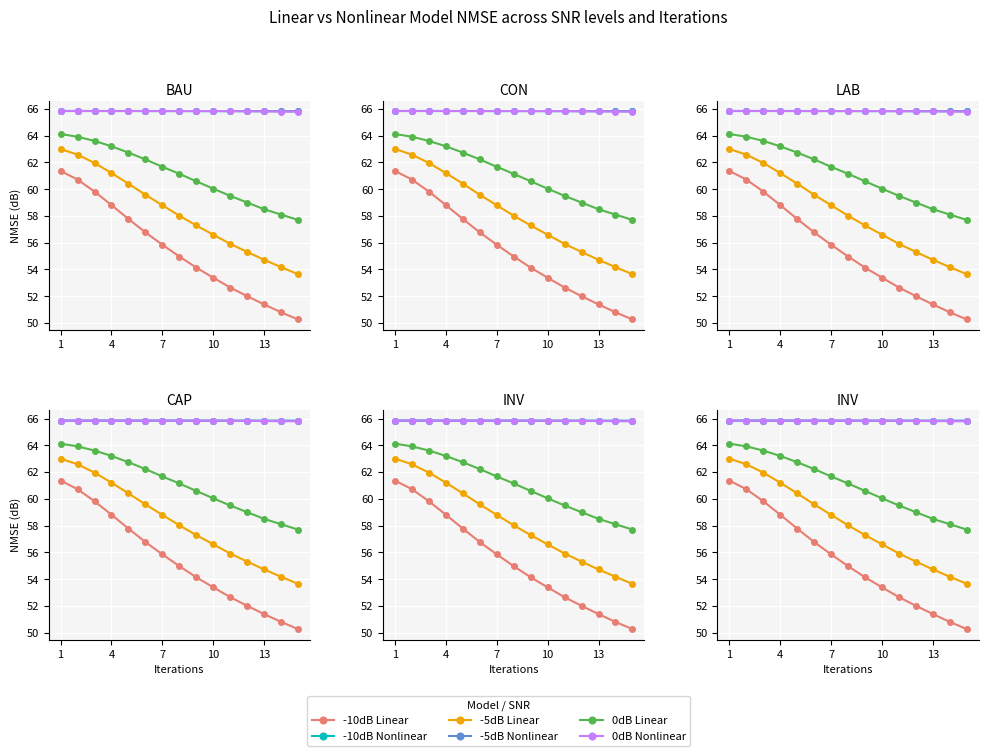

True or false: Linear Model NMSE (dB) and Nonlinear Model NMSE (dB) intersect in this chart.

False